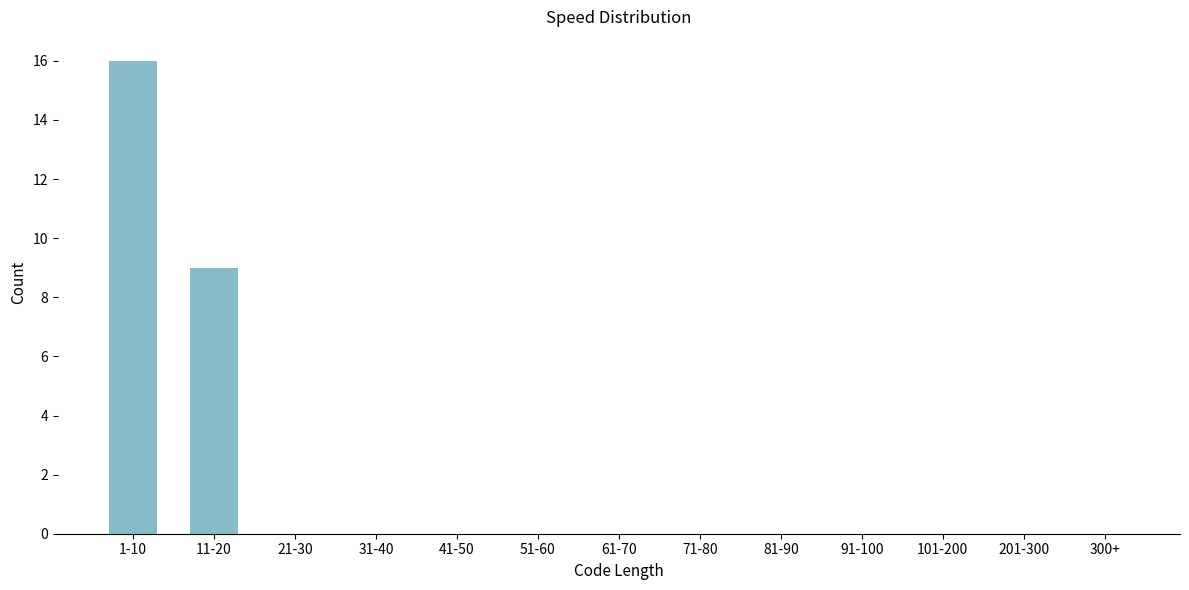

Reading left to right, list all the values displayed in this chart.

1-10=16	11-20=9	21-30=0	31-40=0	41-50=0	51-60=0	61-70=0	71-80=0	81-90=0	91-100=0	101-200=0	201-300=0	300+=0